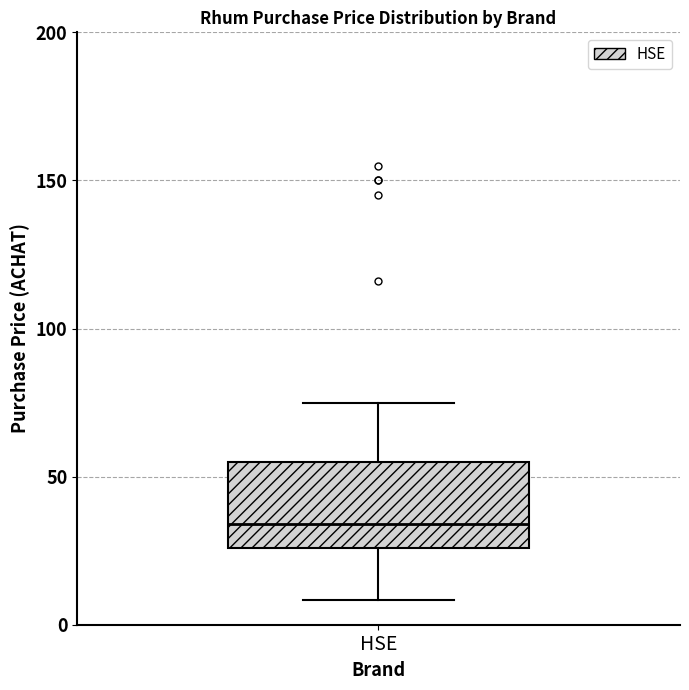

Where does the upper whisker of the box for HSE end on the y-axis? The values are not printed on the chart, so give them approximately, as read against the axis.

75